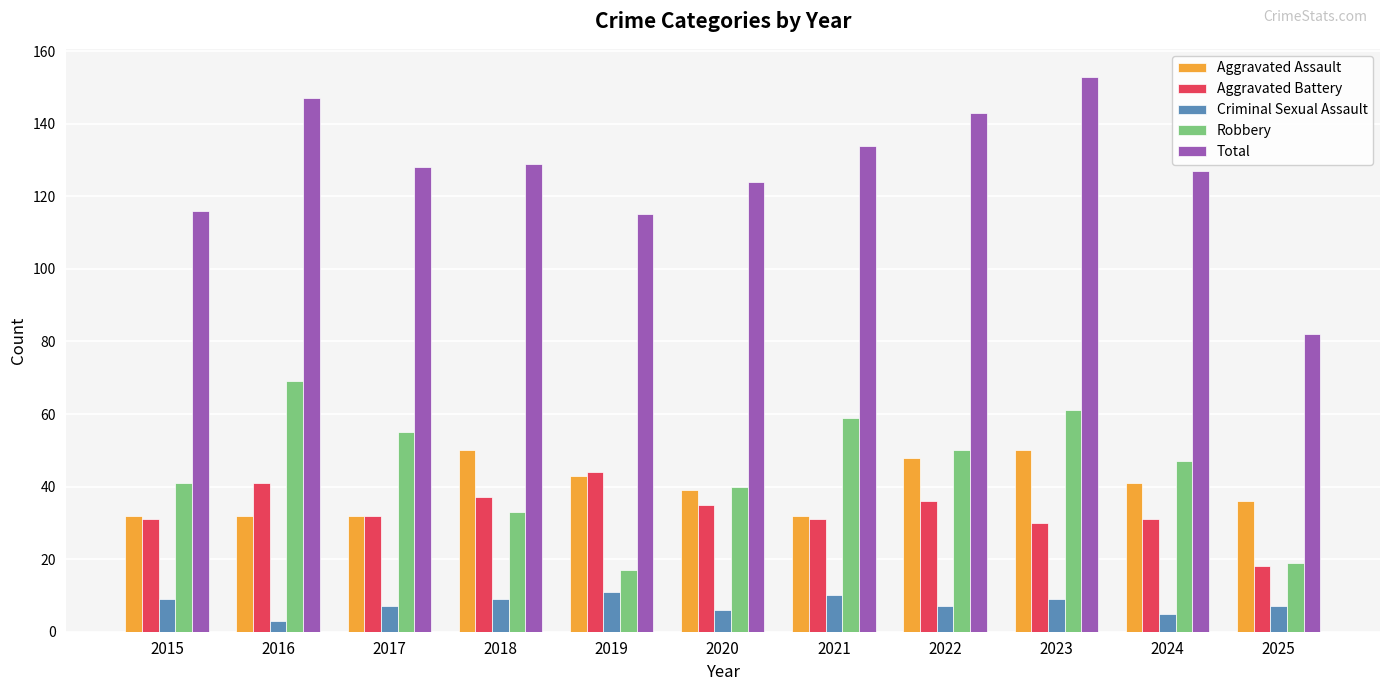

What is the difference between the second highest and second lowest values in the Aggravated Battery series?

11